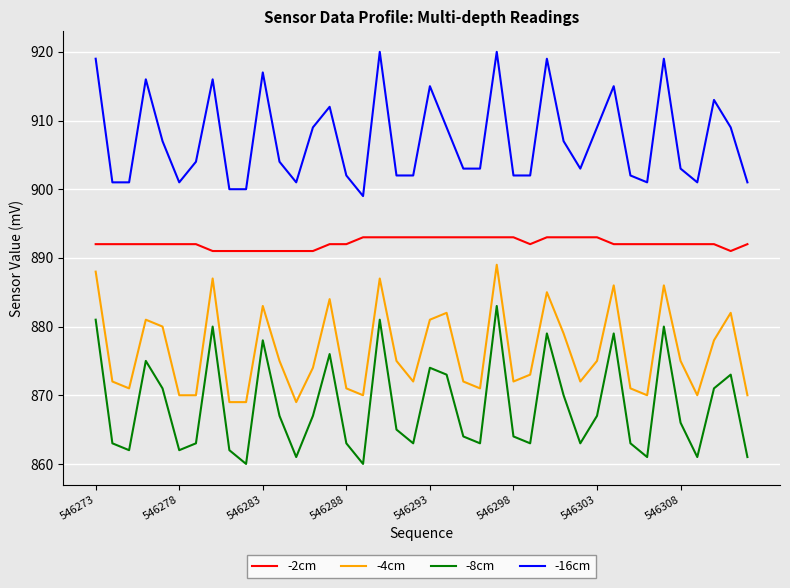

List the series in order of their overall mean, highest first.

-16cm, -2cm, -4cm, -8cm